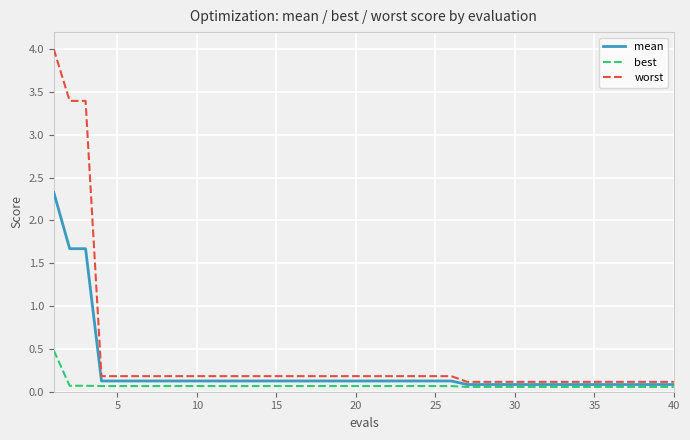

What is the difference between the second highest and minimum values in the mean series?

1.6